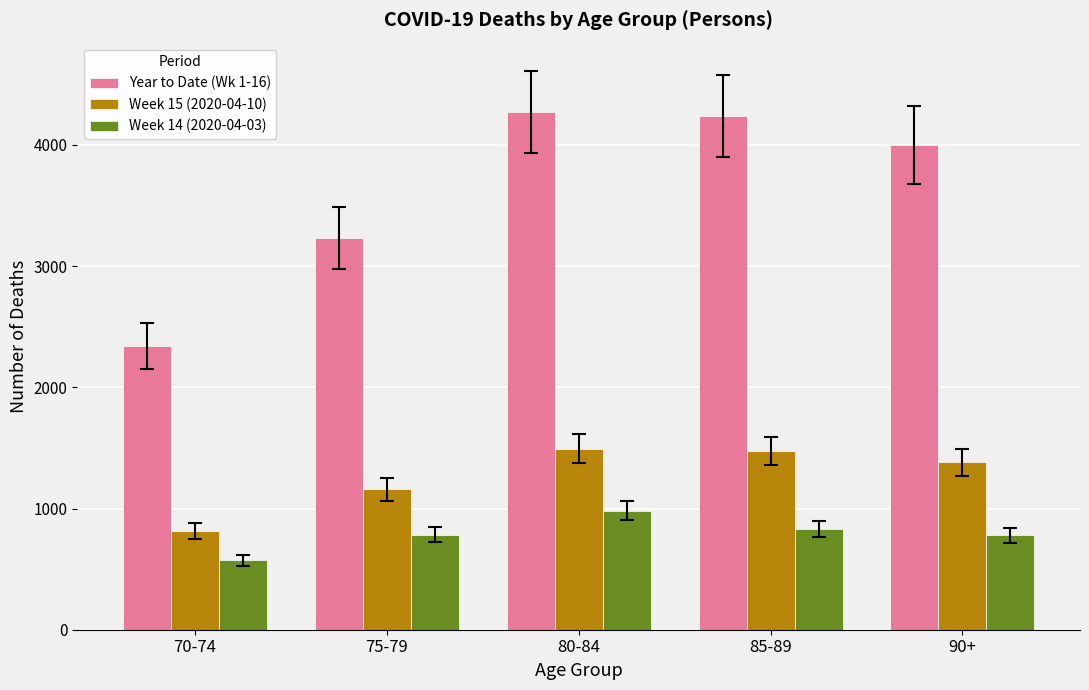

Which series has the widest spread of values?

Year to Date (Wk 1-16)